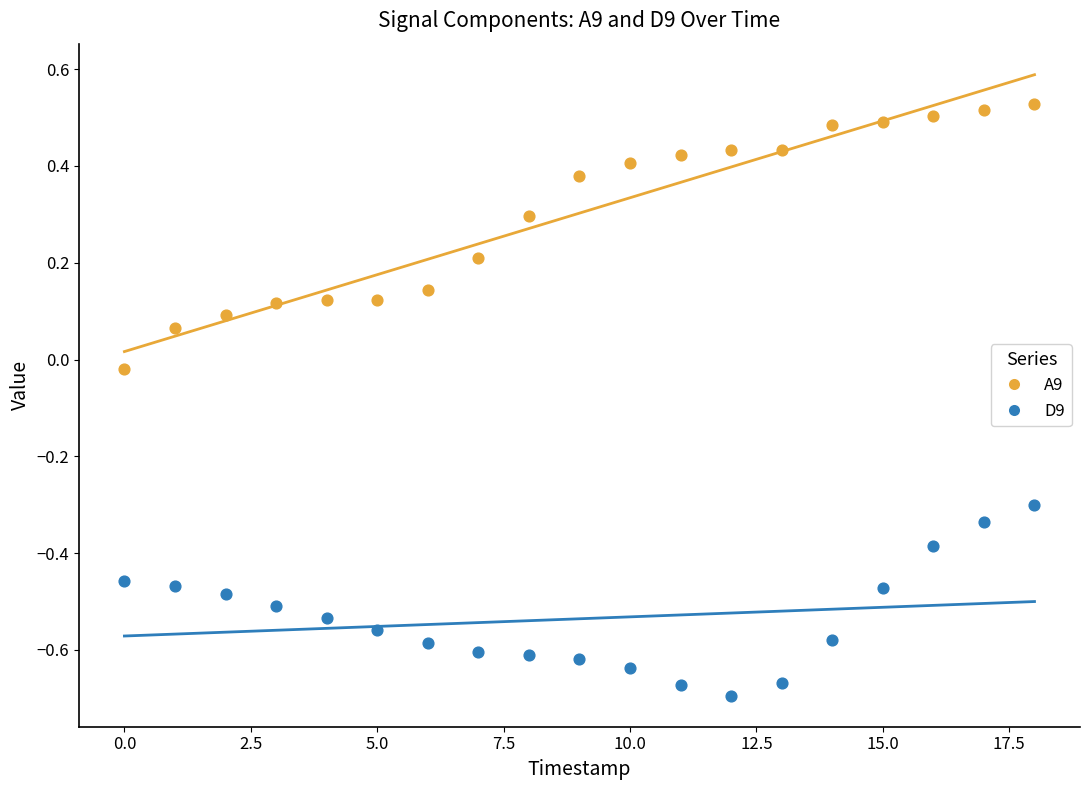

Which series reaches the minimum Y coordinate?

D9